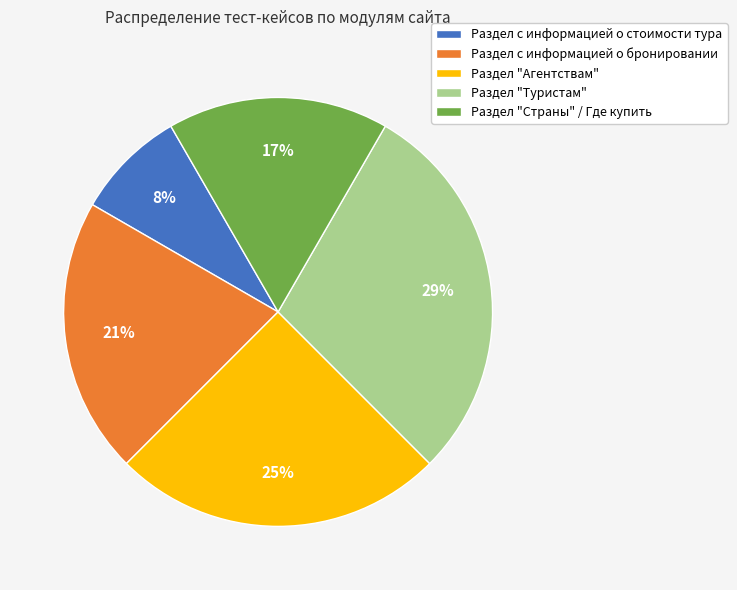

What is the smallest slice in the pie chart?

Раздел с информацией о стоимости тура